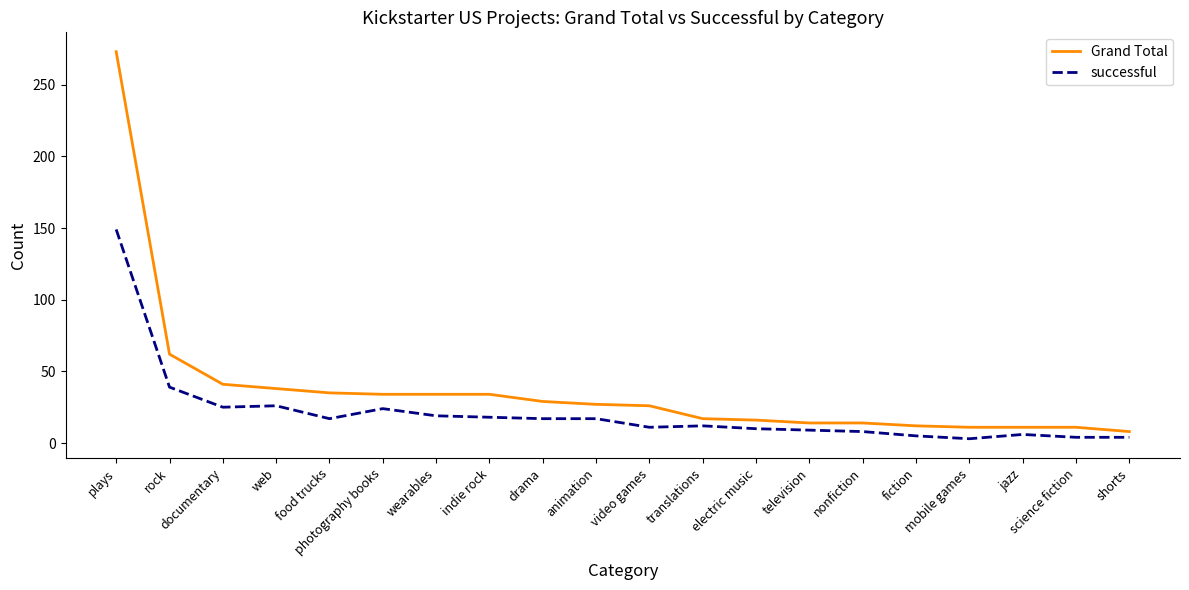

Which series has the largest range (max minus min)?

Grand Total